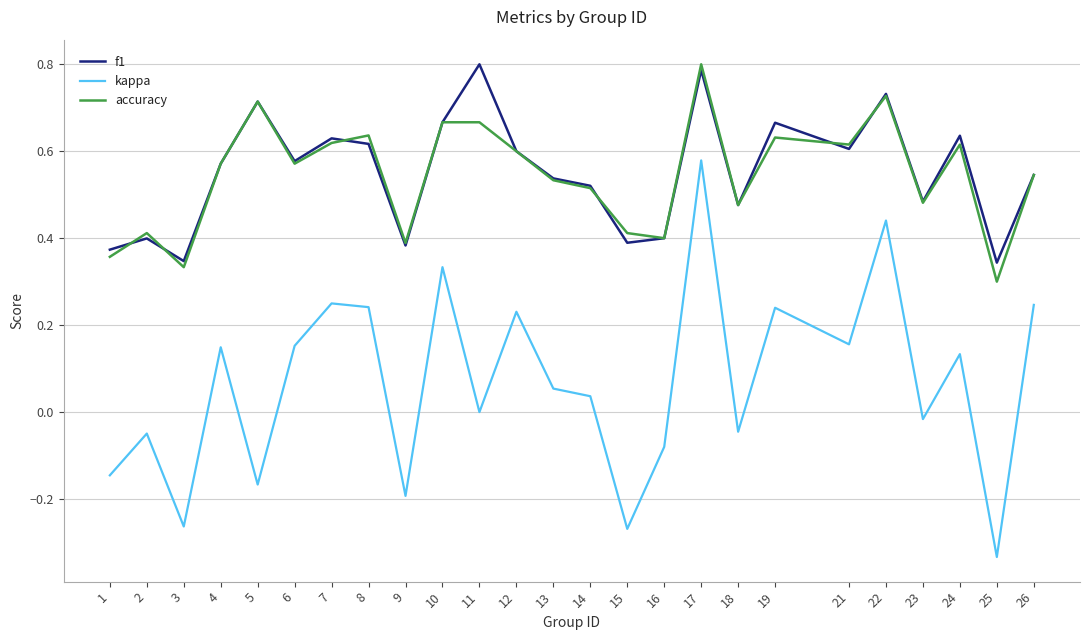

Which category has the lowest value across all series?

25